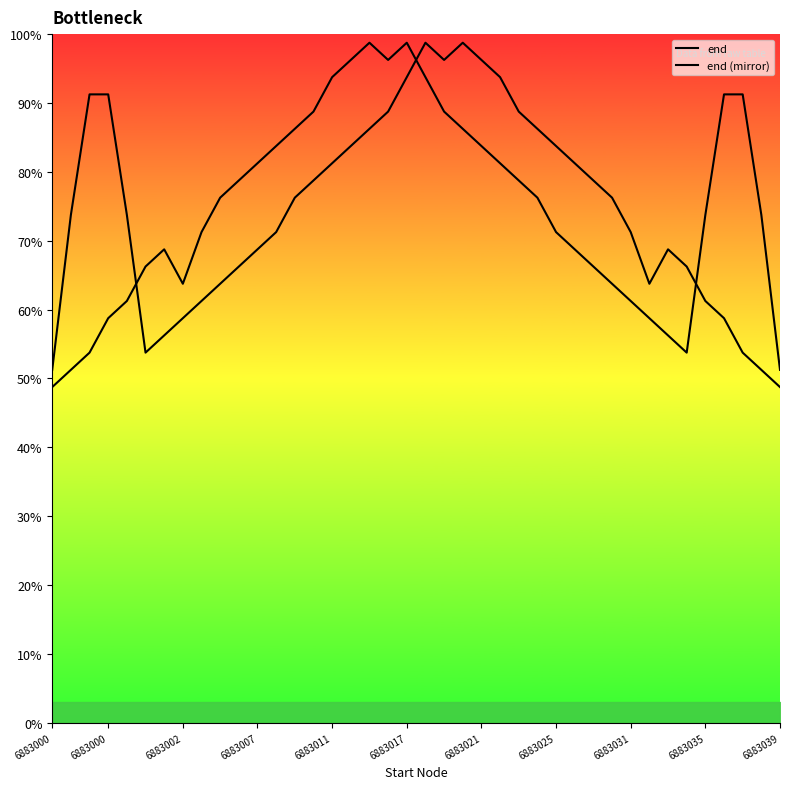

Which series has the largest total across all categories?

end